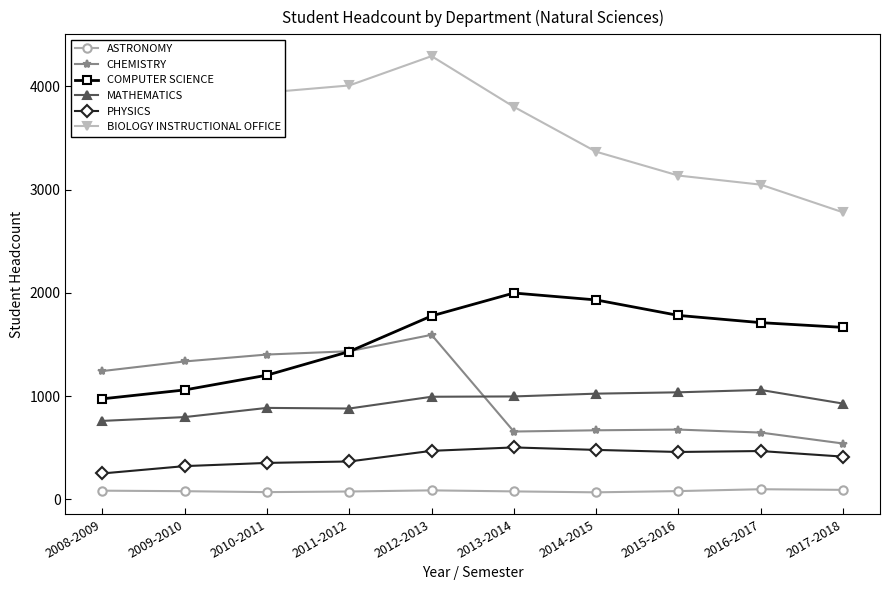

True or false: COMPUTER SCIENCE and ASTRONOMY cross at least once.

False